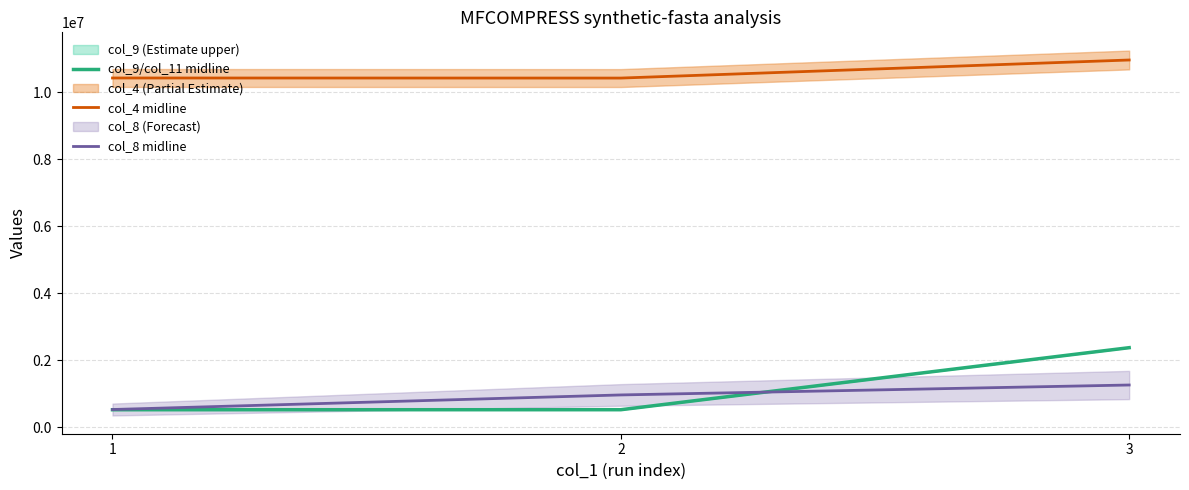

List the series in order of their peak value, lowest first.

col_8 midline, col_9/col_11 midline, col_4 midline